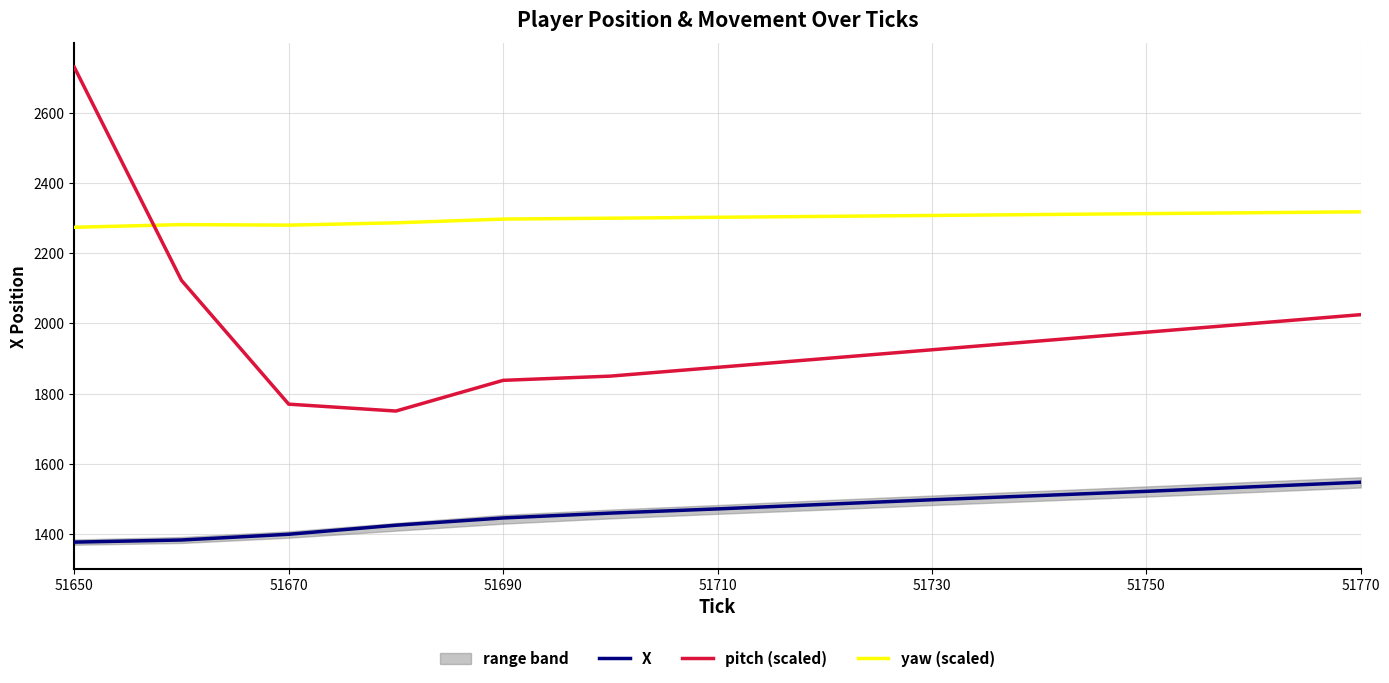

At which category is the sum across all series the highest?

51650